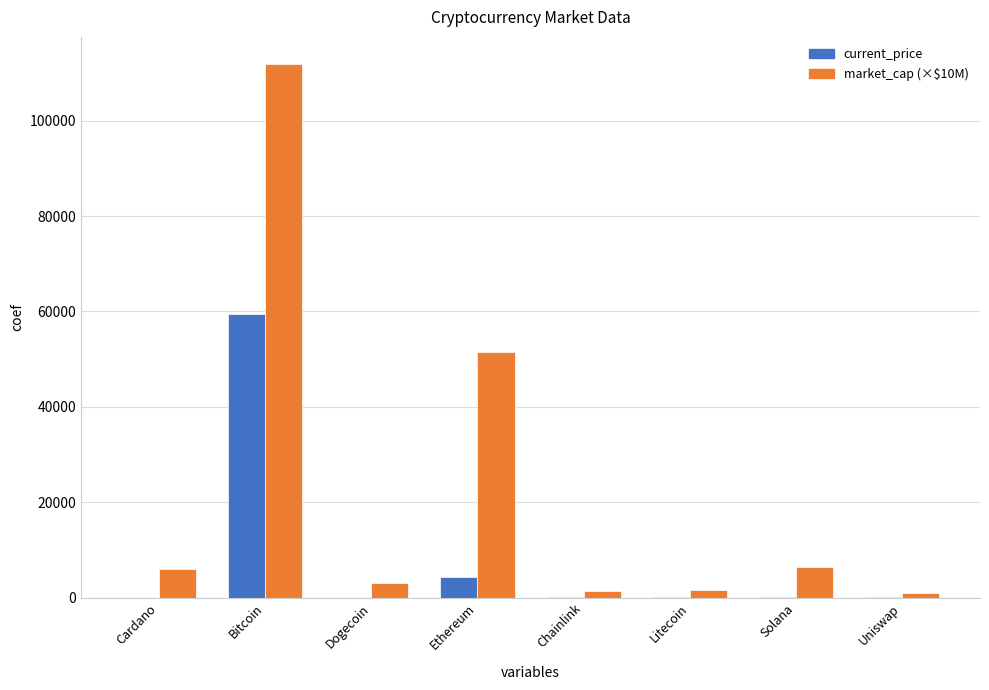

What is the spread (max minus min) of values at Cardano?

6004.8